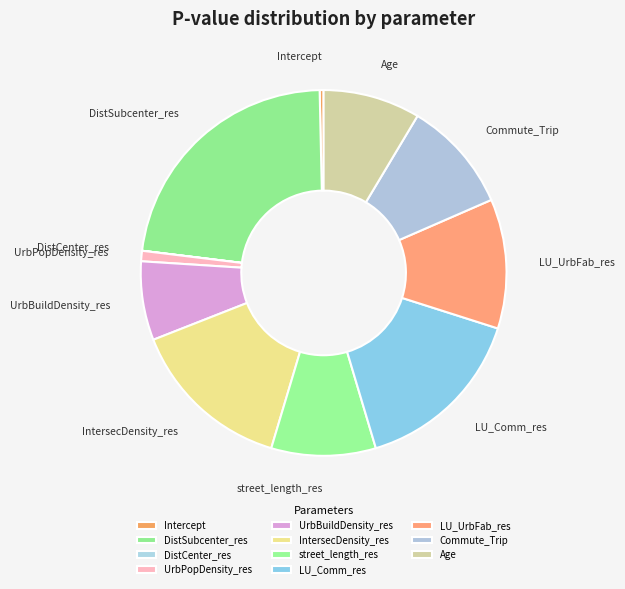

To the nearest percent, what is the difference between the largest and smallest slice percentages?

23%